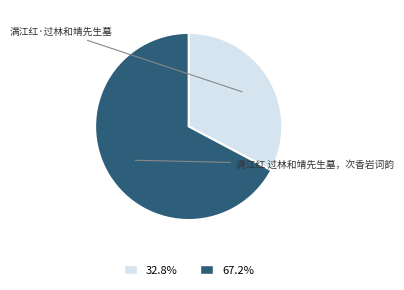

Count the number of slices in the pie.

2